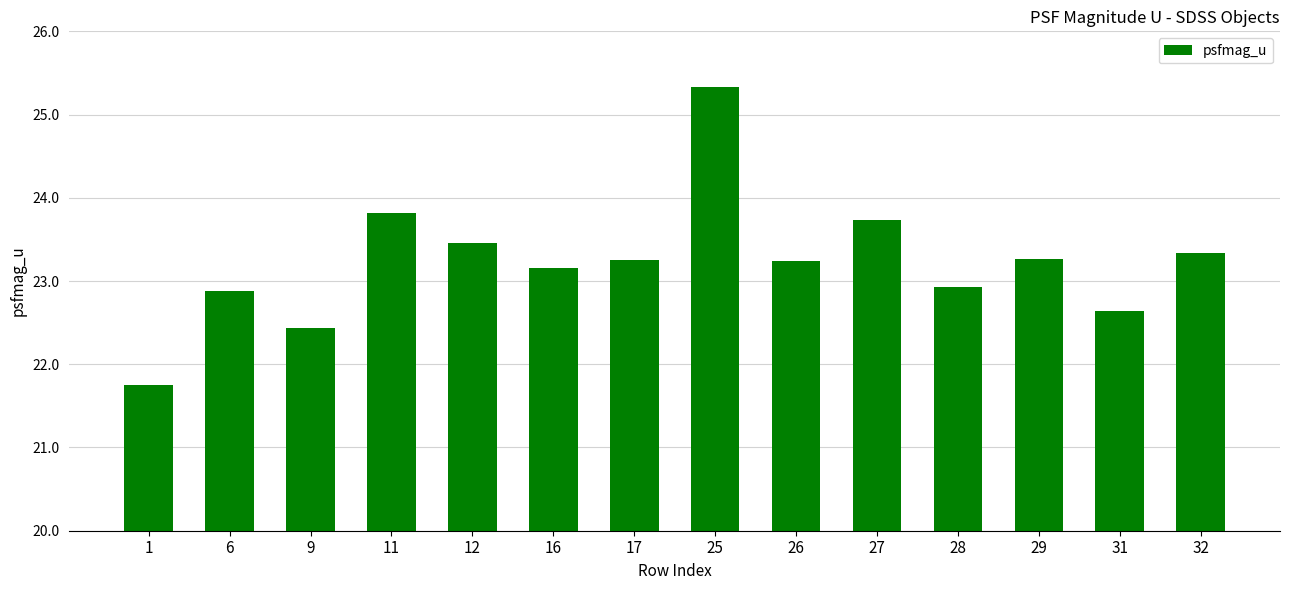

What is the value of the 5th bar from the left?

23.5